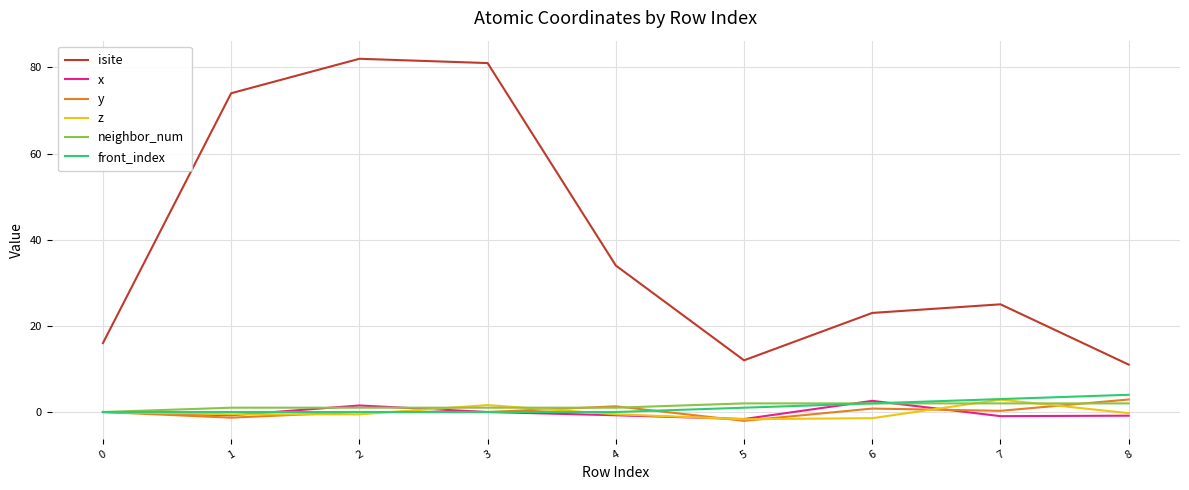

What is the highest value of the neighbor_num series?

2.0